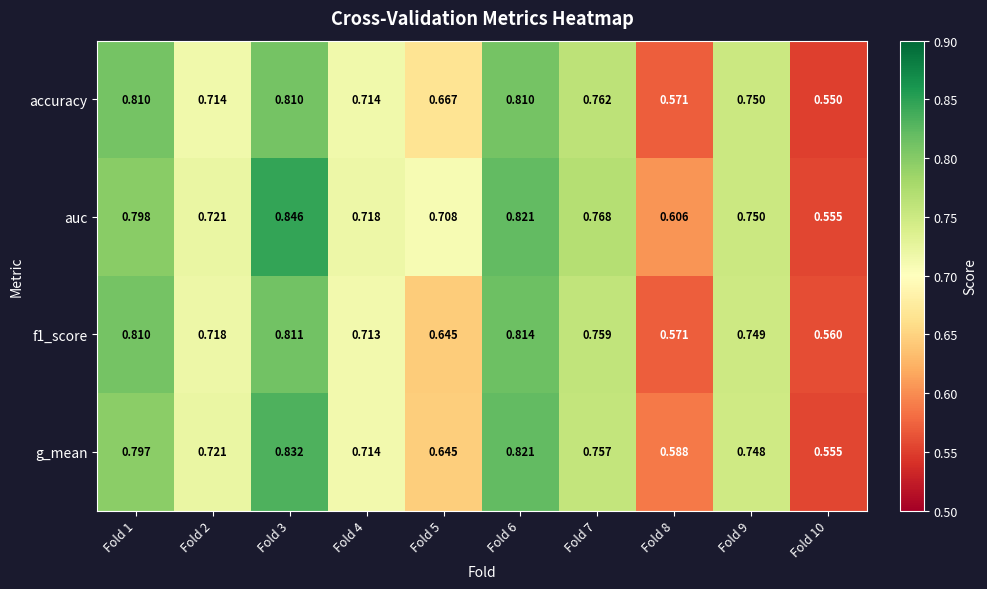

Between Fold 1 and Fold 10, which series saw the biggest shift?

accuracy